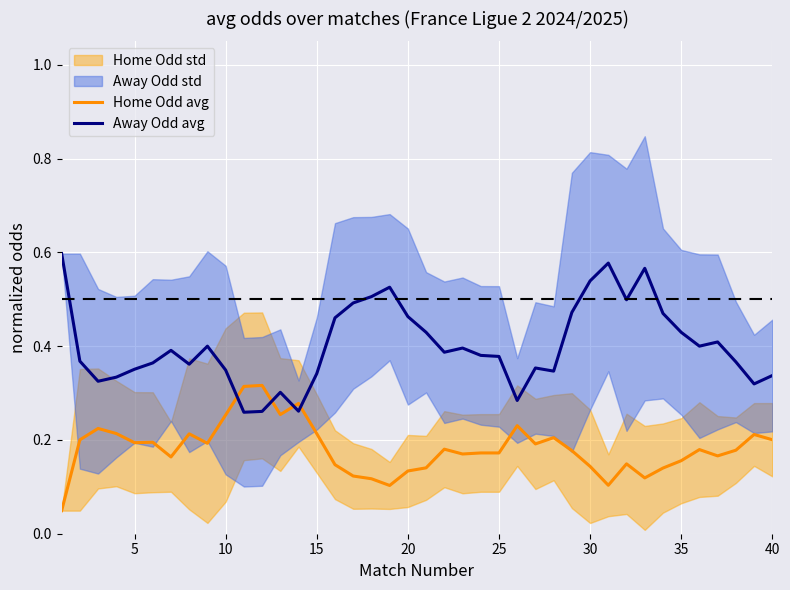

What is the maximum value shown in the chart?

0.6